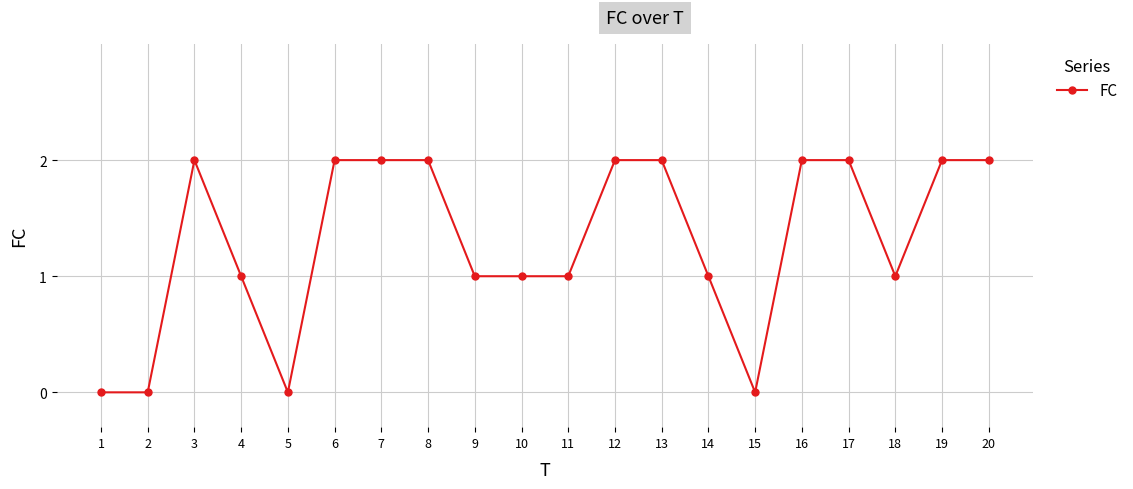

What is the value of the 18th point from the left?

1